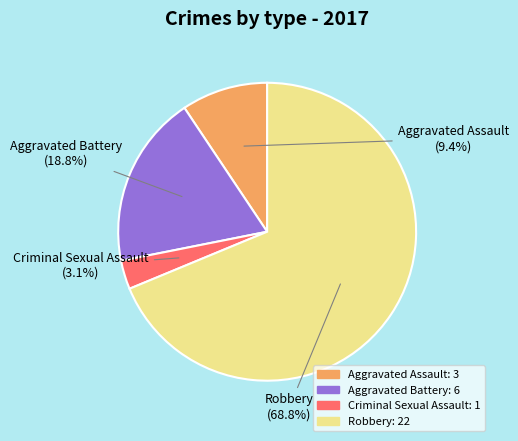

Is Aggravated Battery the majority of the pie?

No